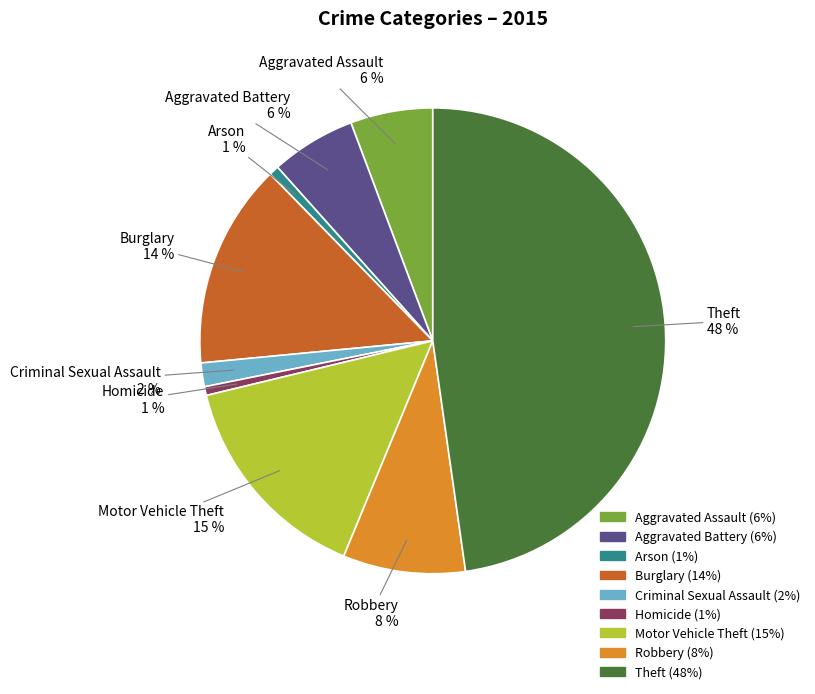

The Motor Vehicle Theft slice represents 15% of the pie. True or false?

True